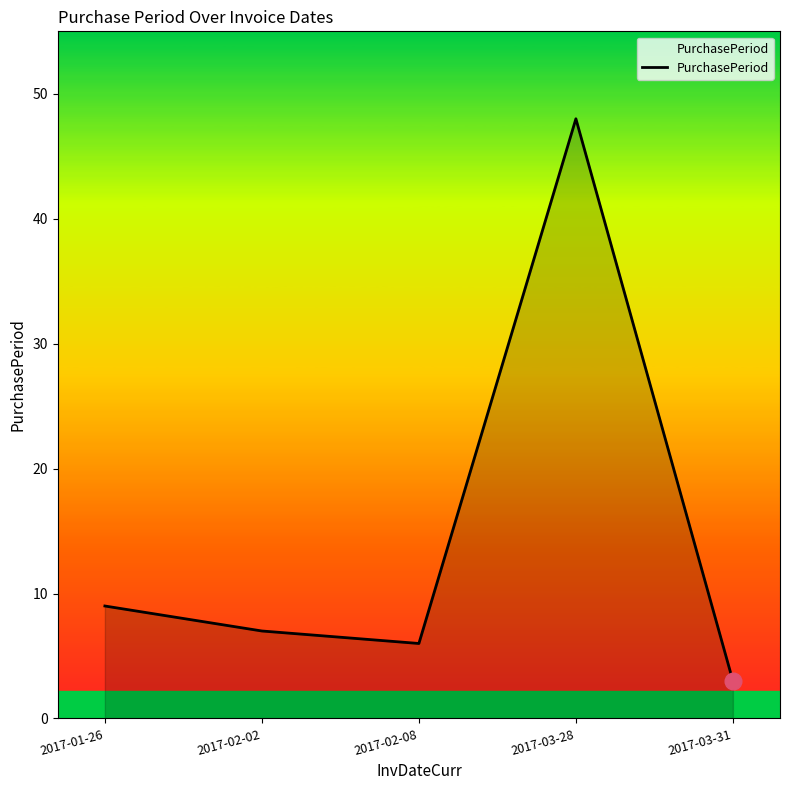

What position from the right is 2017-02-08?

3